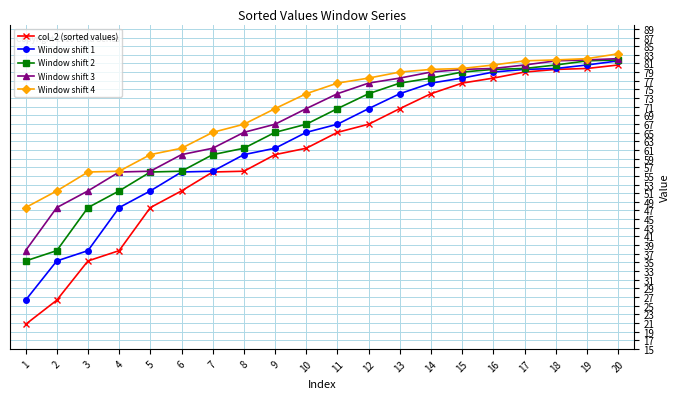

Is the value of Window shift 1 at 5 greater than the value of Window shift 3 at 13?

No